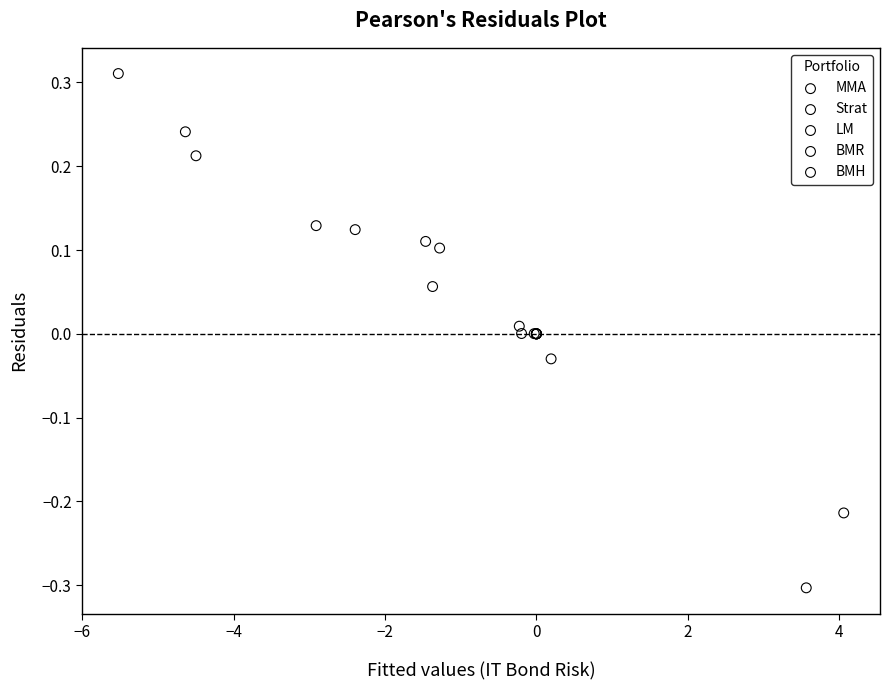

Which series contains the lowest Y value?

Strat